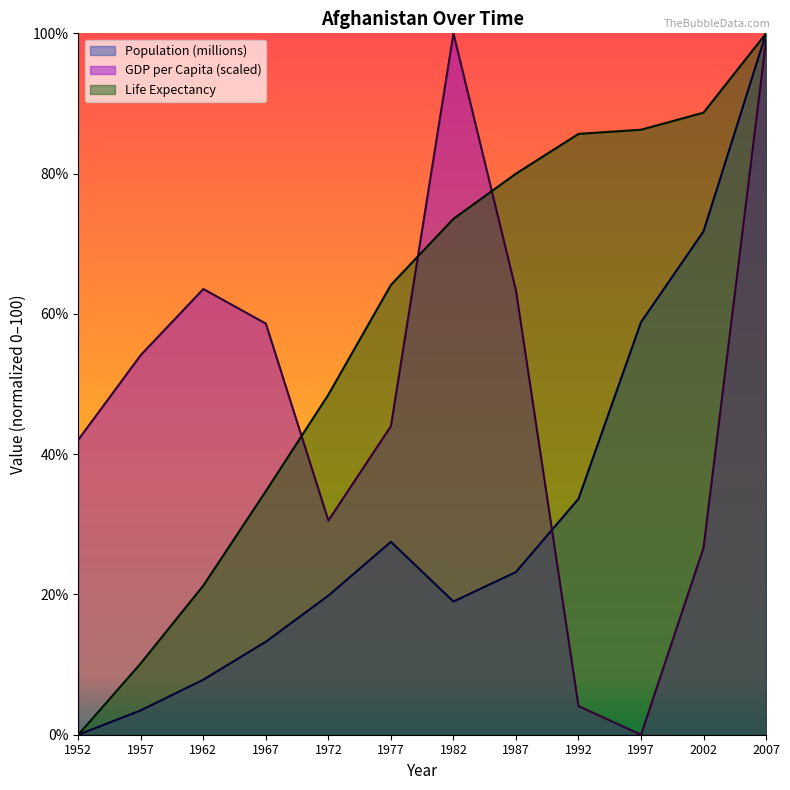

Where is the first local maximum for GDP per Capita (scaled)?

1962